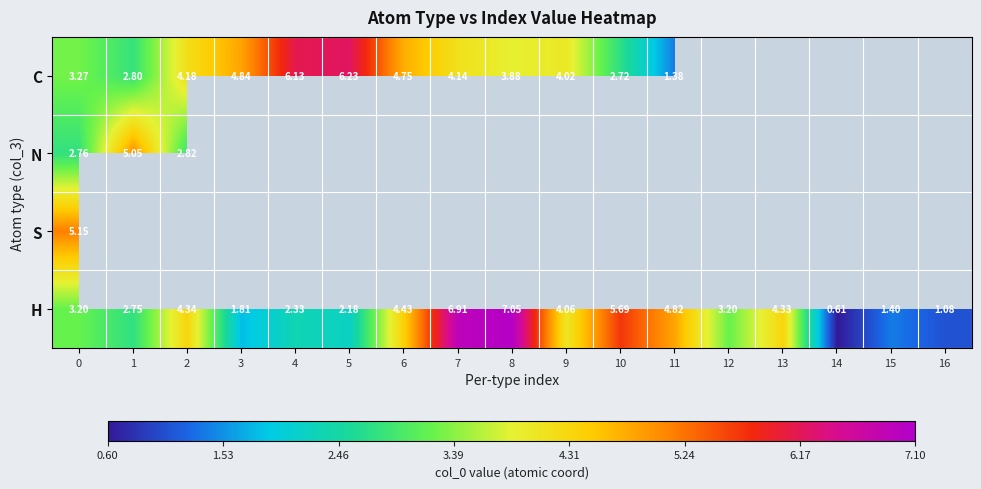

How many positive values does the C series have?

12